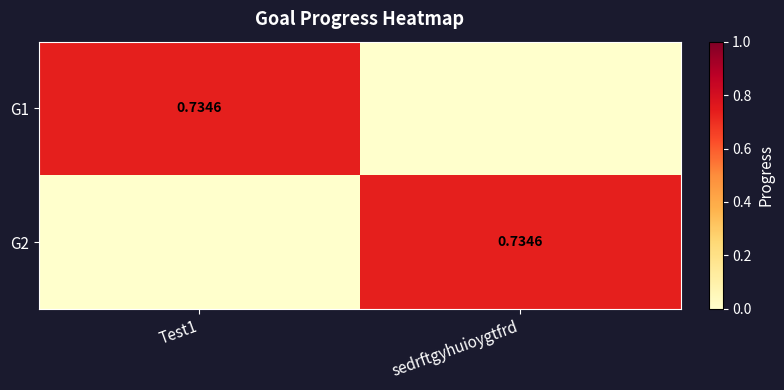

How many series are shown in this chart?

2